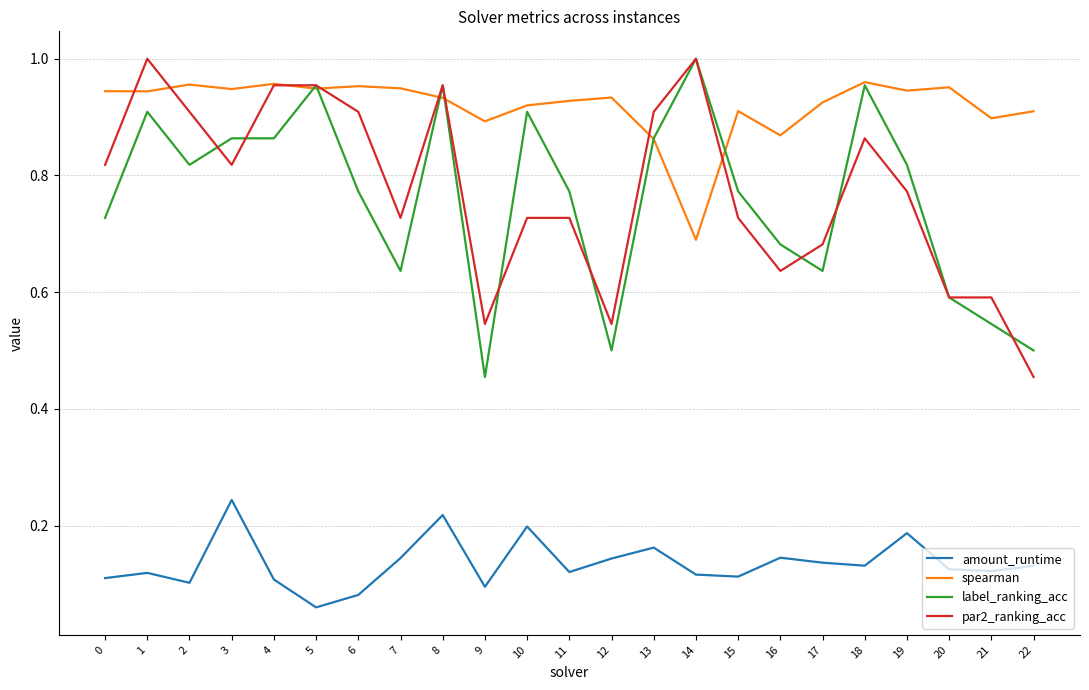

What is the total value across all series at 12?

2.1